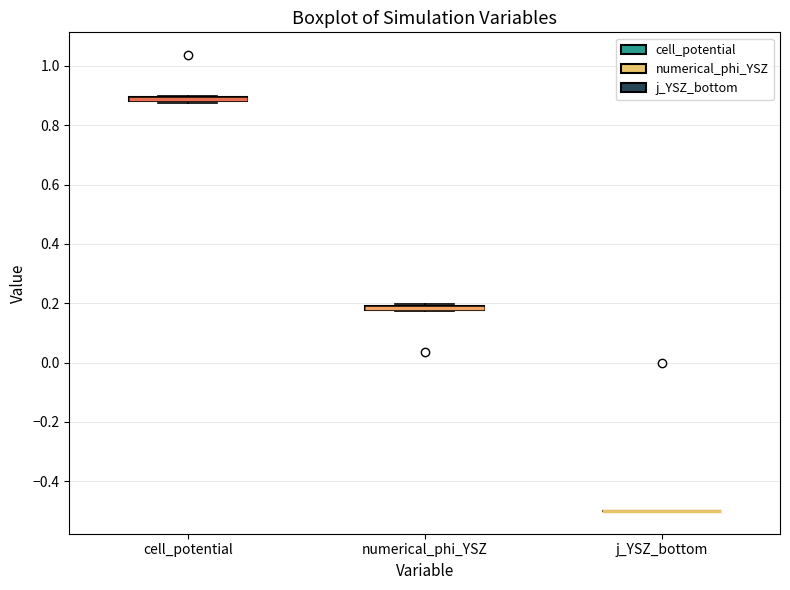

Where is the lower edge of the box for cell_potential on the y-axis? The values are not printed on the chart, so give them approximately, as read against the axis.

0.88